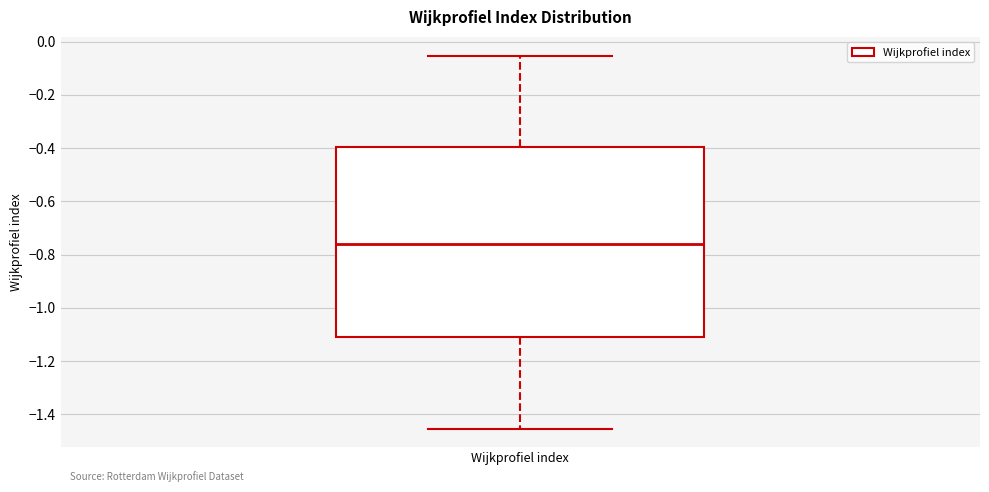

Read this box plot against the y-axis: the position of the median line, the range covered by the box, and the ends of both whiskers. The values are not printed on the chart, so give them approximately, as read against the axis.

median -0.76, box -1.10 to -0.40, whiskers -1.46 to -0.06